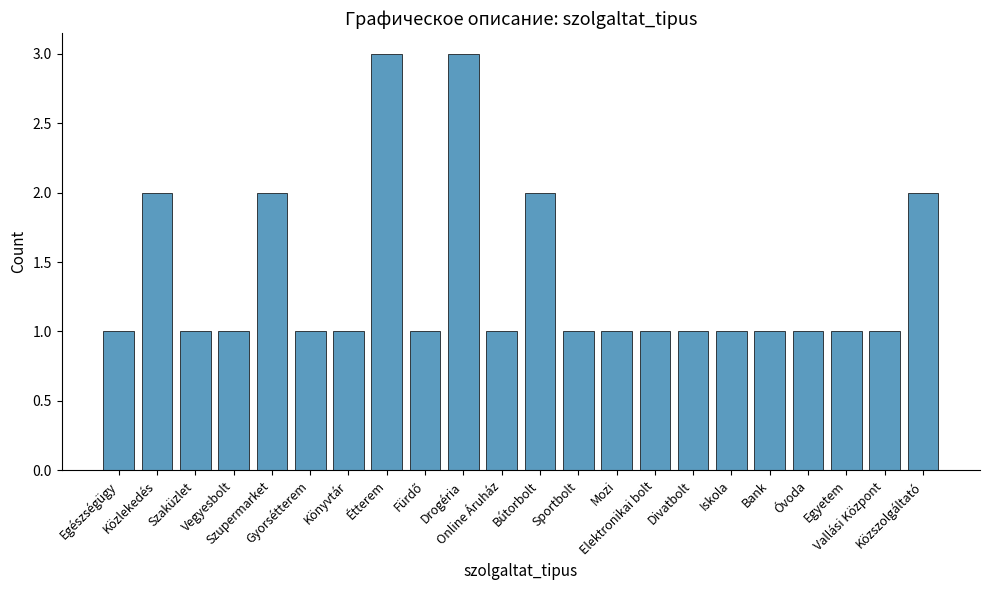

How many bars are there in total?

22